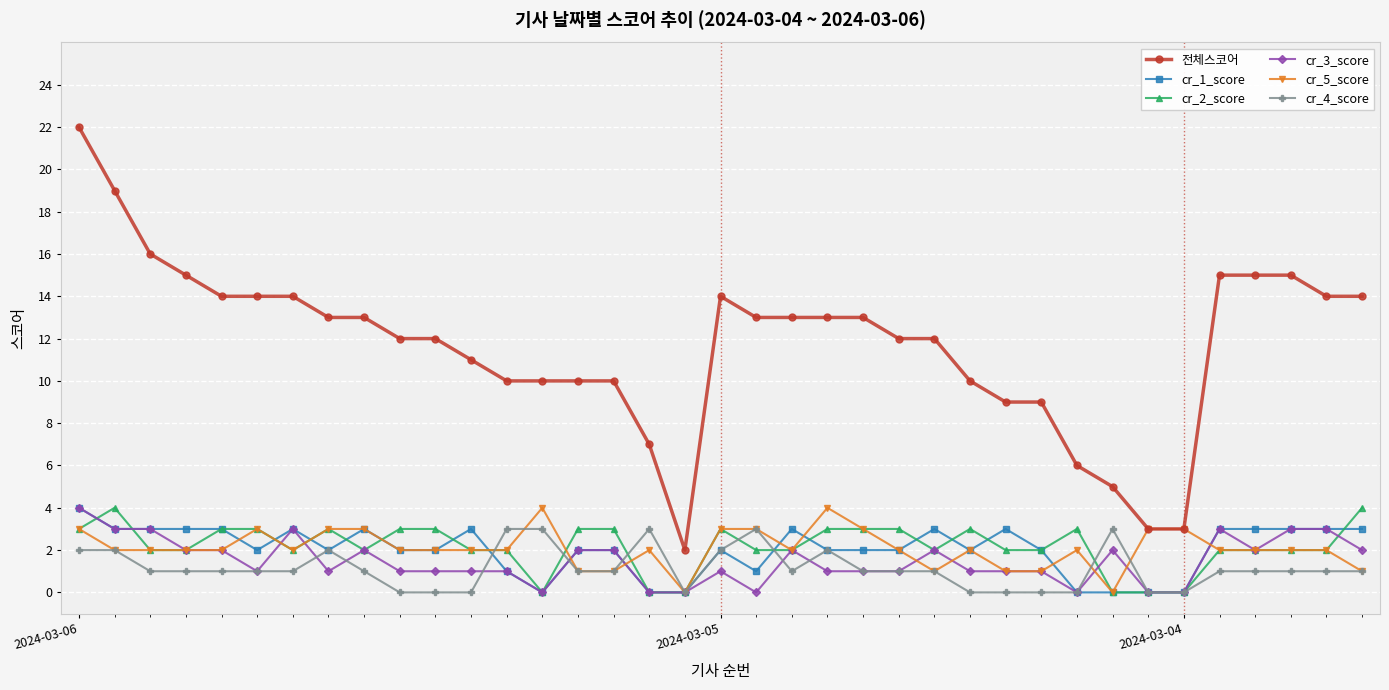

Which series has the largest total across all categories?

전체스코어